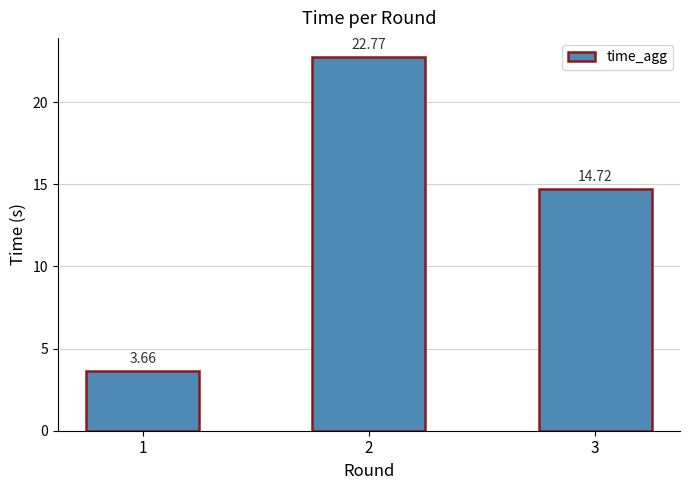

What is the difference between the maximum and minimum values?

19.1